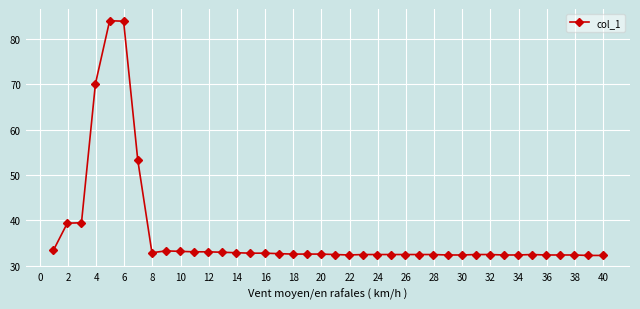

What is the average value?

37.0